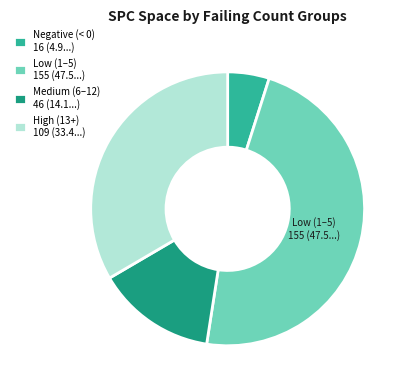

Do High (13+) 109 (33.4...) and Medium (6–12) 46 (14.1...) together represent more than half of the pie?

No